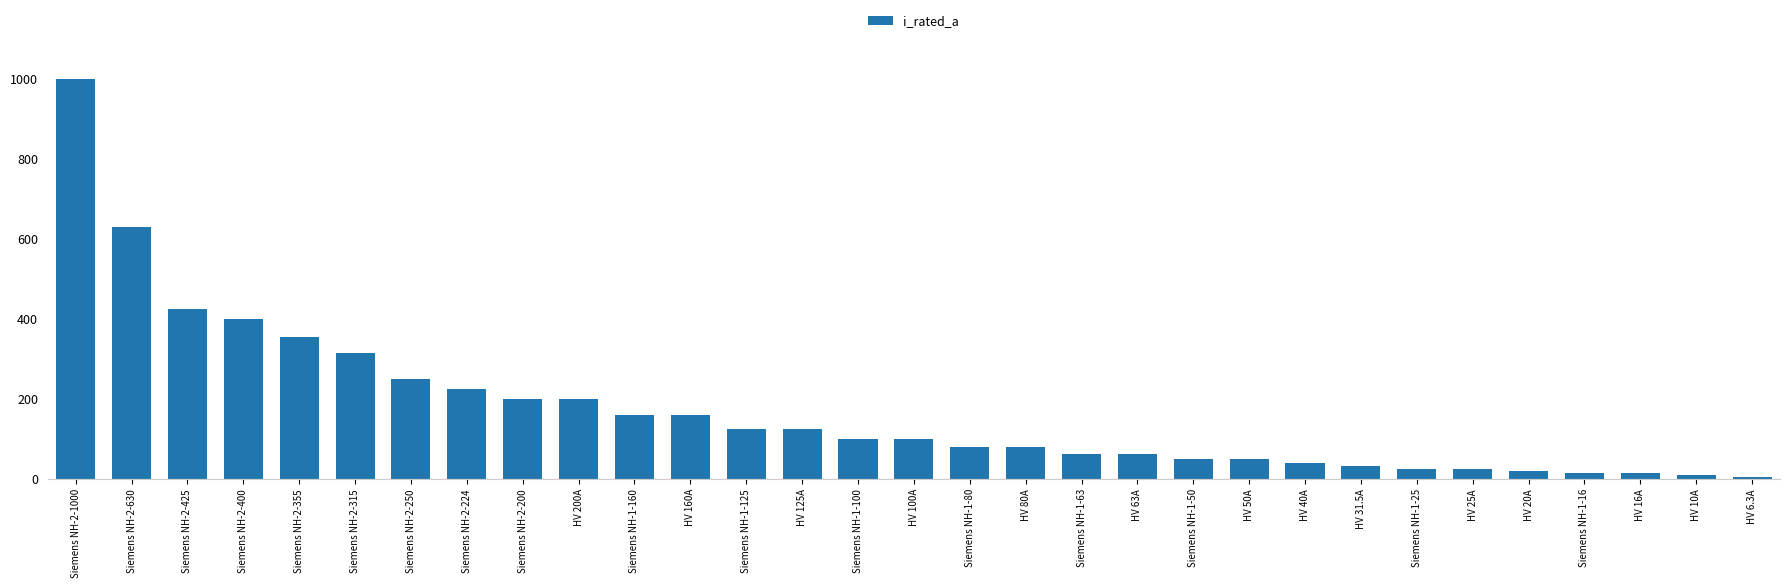

The chart shows a value of 50.0 at Siemens NH-1-50. True or false?

True